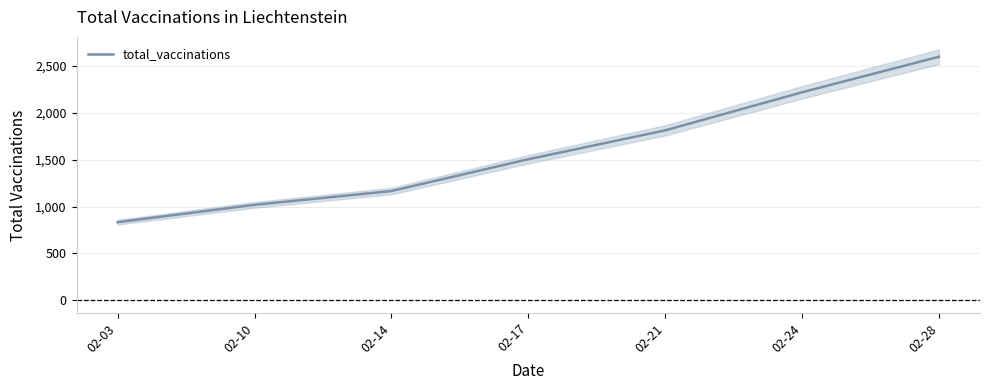

Does the chart have visible grid lines?

Yes